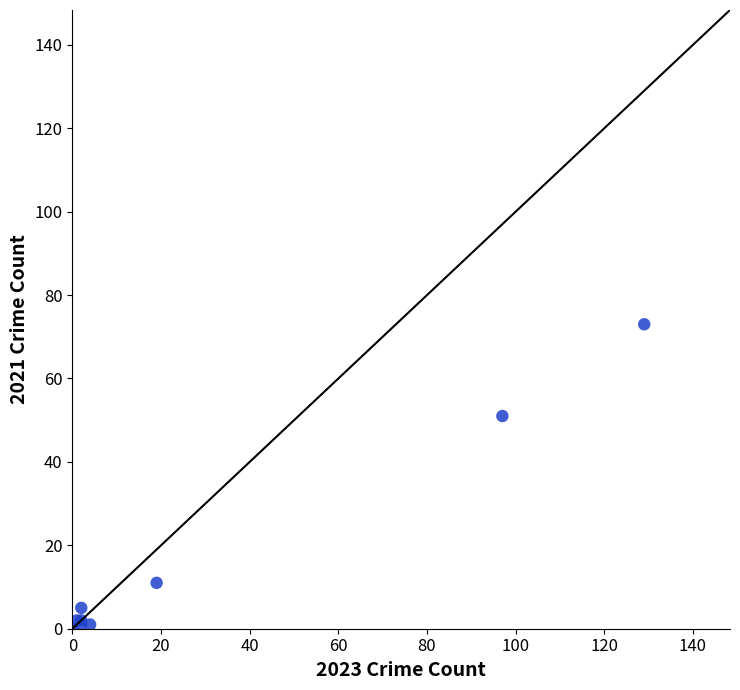

What Y value in the scatter plot is closest to 36?

51